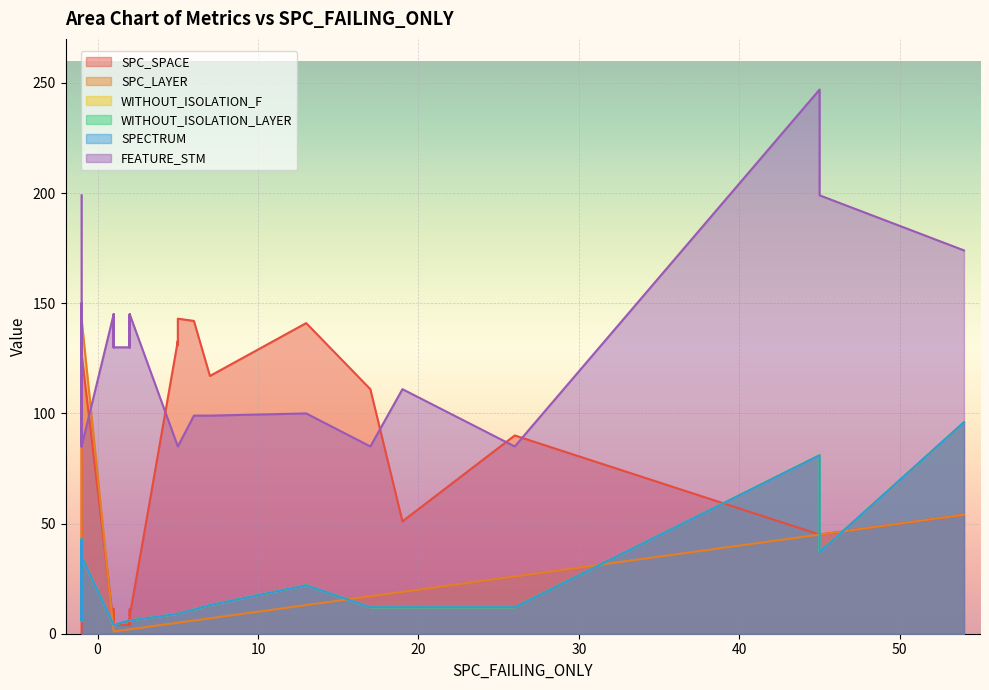

What is the difference between the second highest and second lowest values in the WITHOUT_ISOLATION_F series?

77